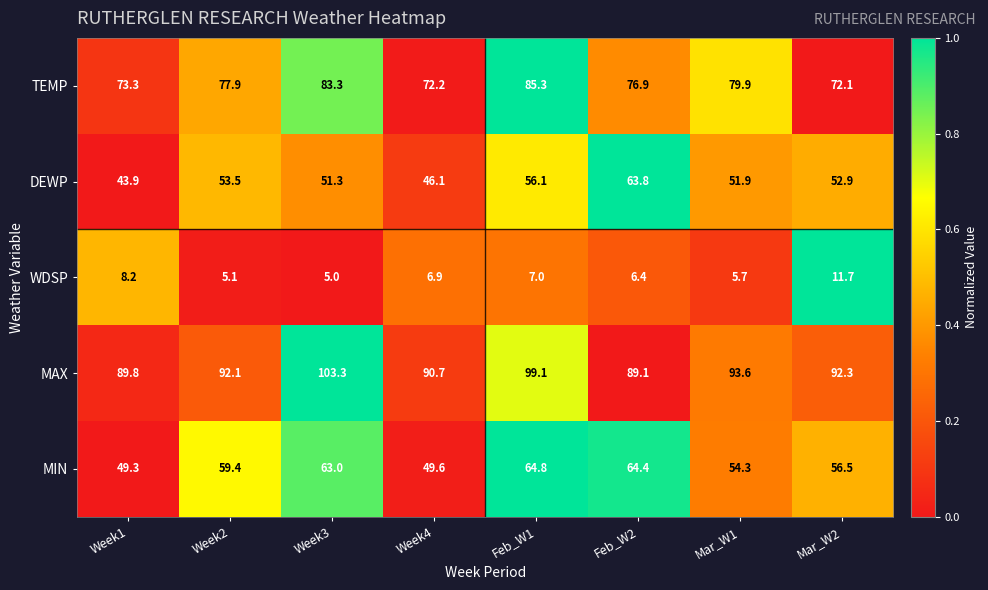

What is the sum of the WDSP values at Week4 and Week3?

11.9